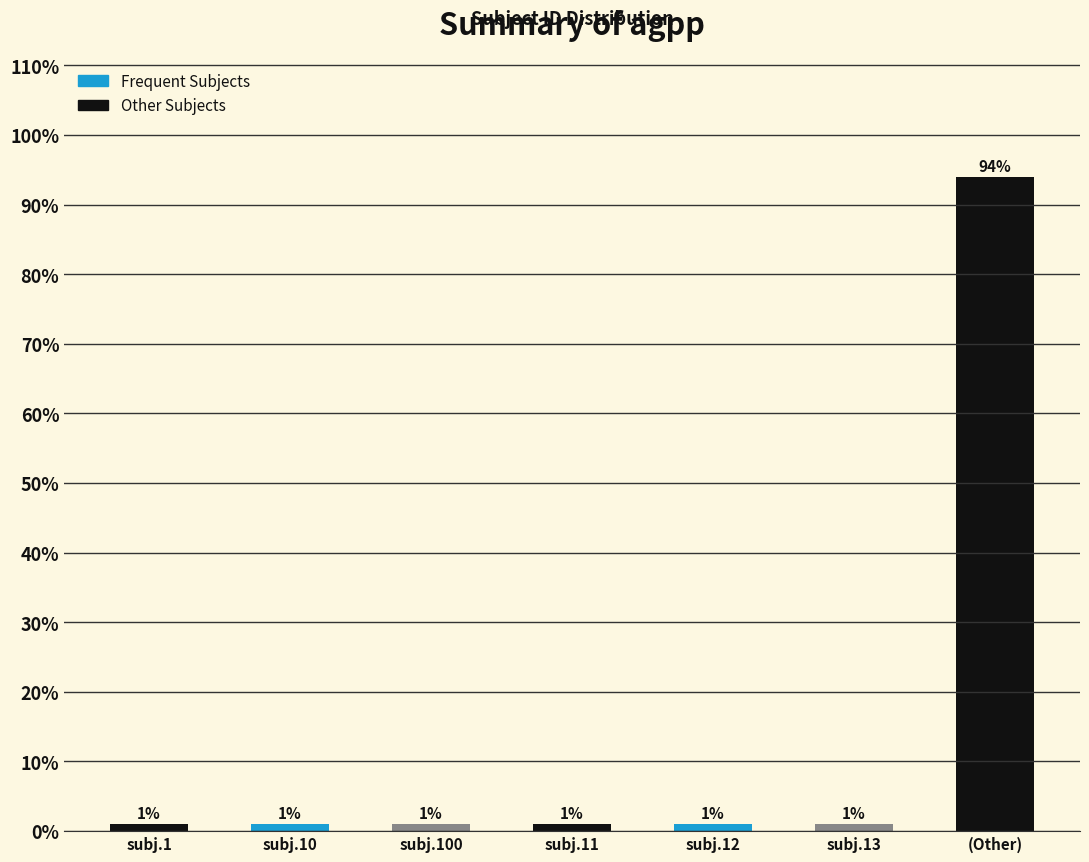

Reading left to right, extract all data points from this chart.

subj.1=1	subj.10=1	subj.100=1	subj.11=1	subj.12=1	subj.13=1	(Other)=94